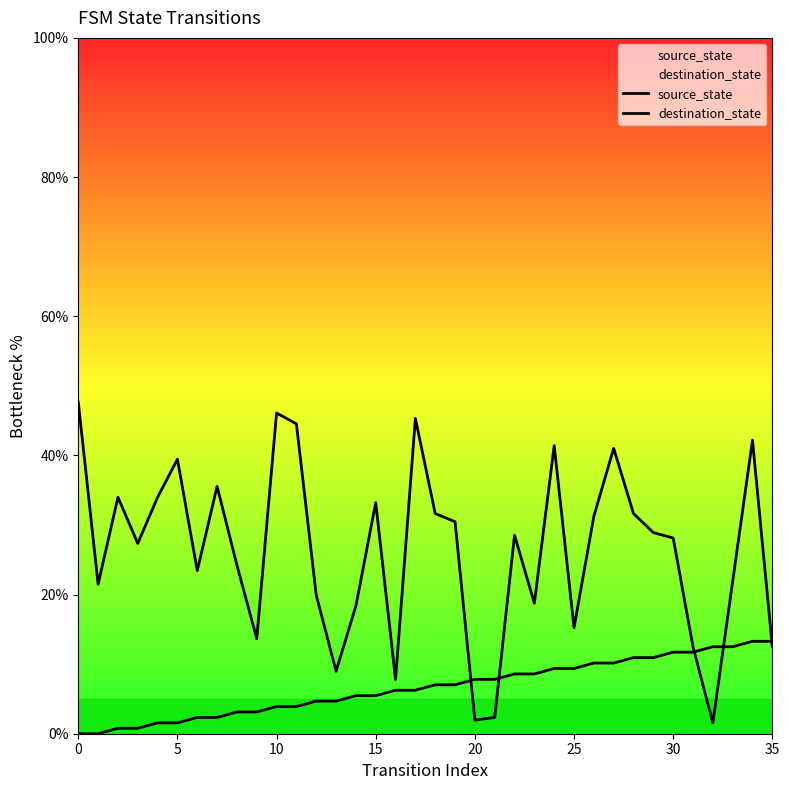

How many series are shown in this chart?

2